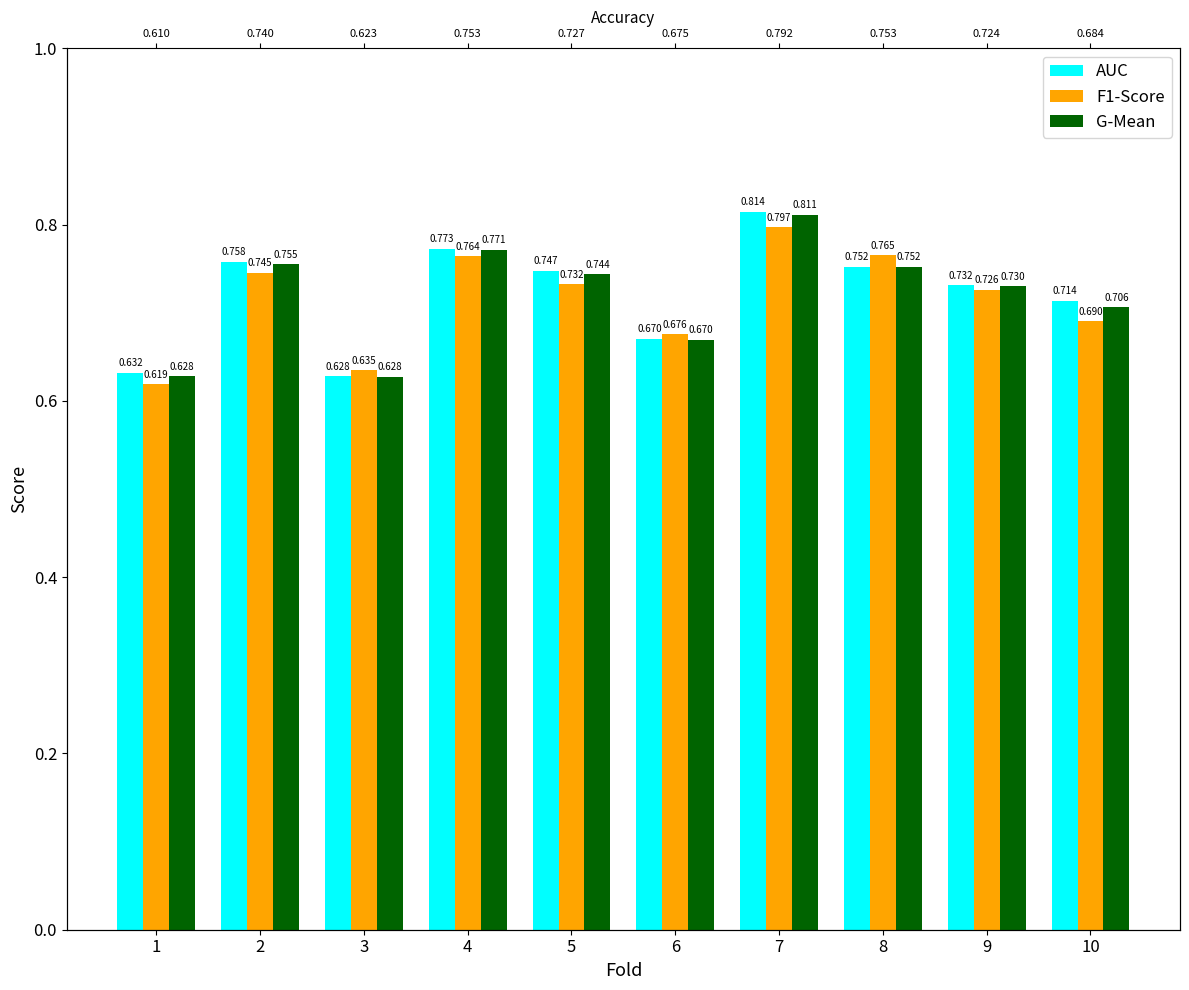

Rank the series at 9 from highest to lowest value.

AUC, G-Mean, F1-Score